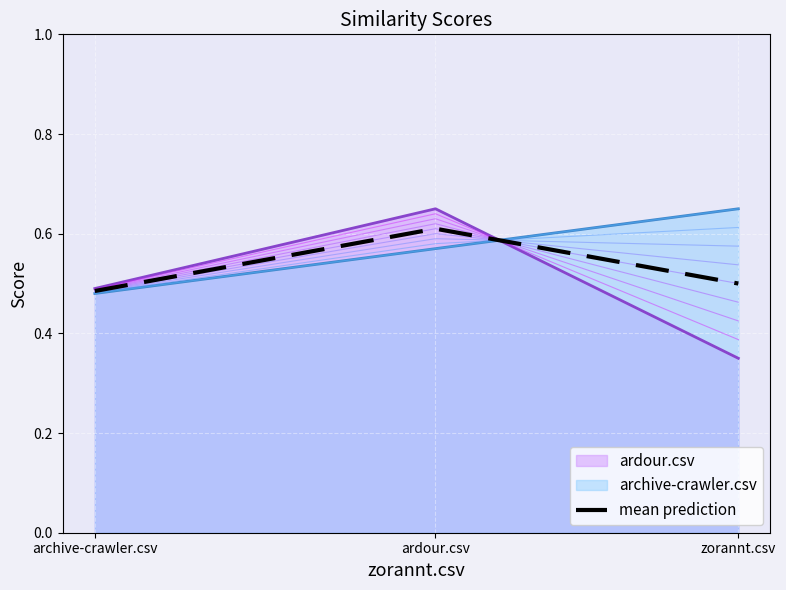

True or false: the data shows 0.8 at zorannt.csv.

False